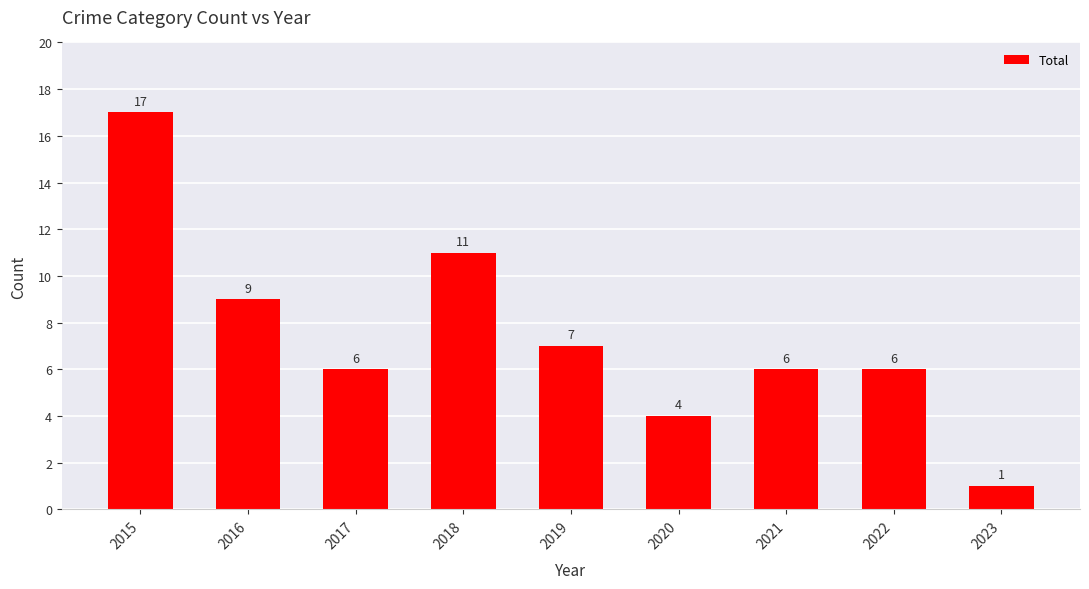

How many data points are less than 6?

2